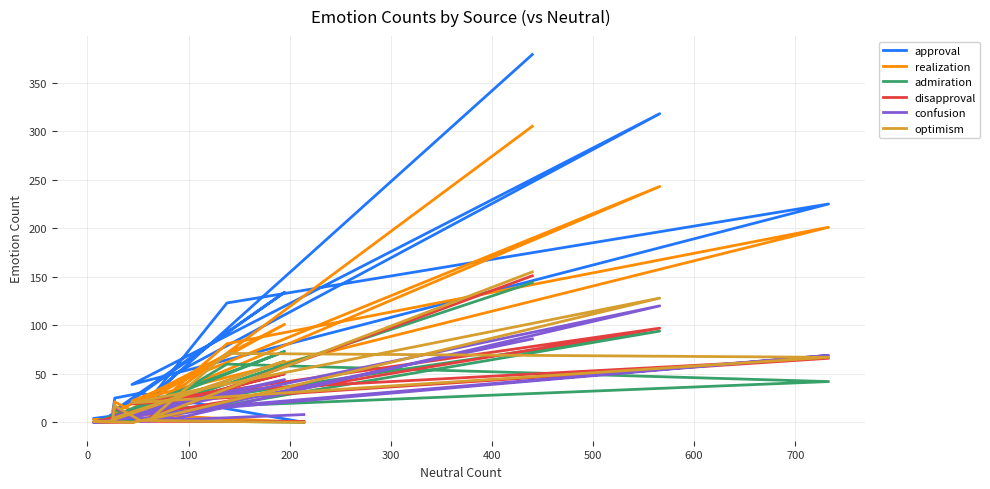

True or false: confusion and disapproval cross at least once.

True